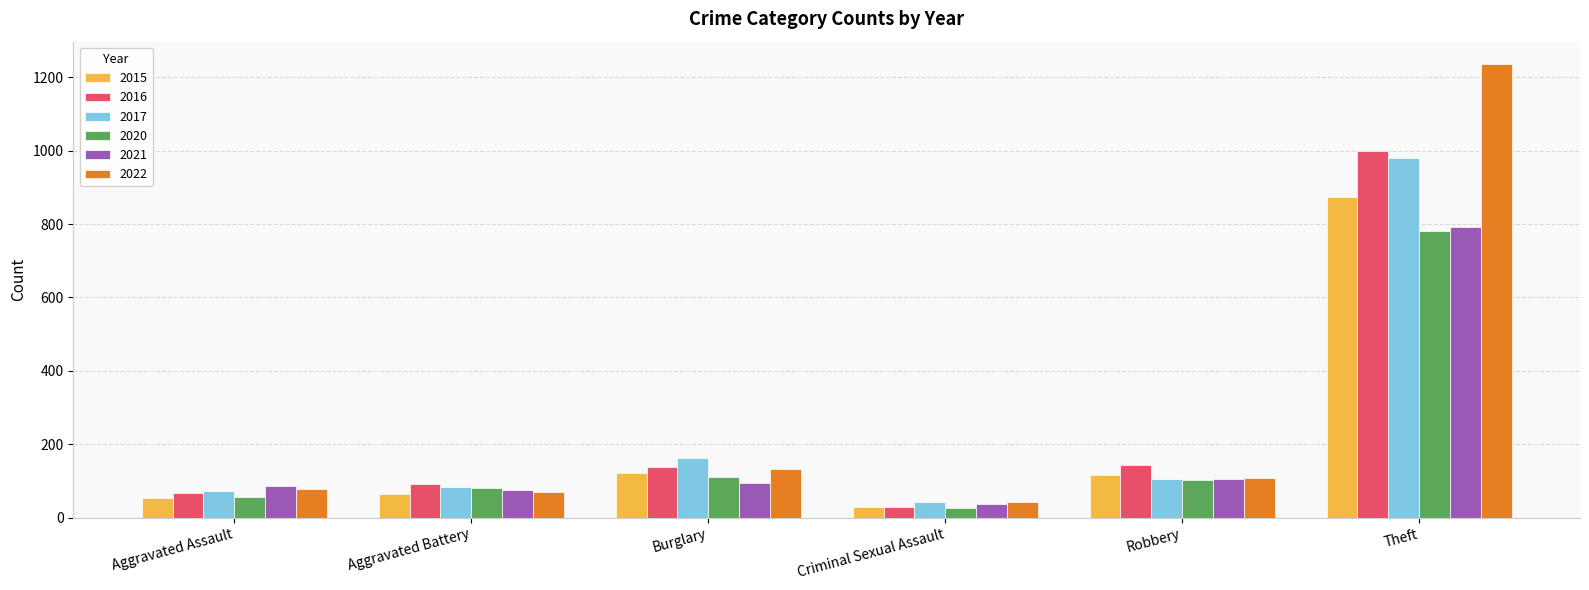

Is it true that 2022 equals 71 at Aggravated Battery?

True